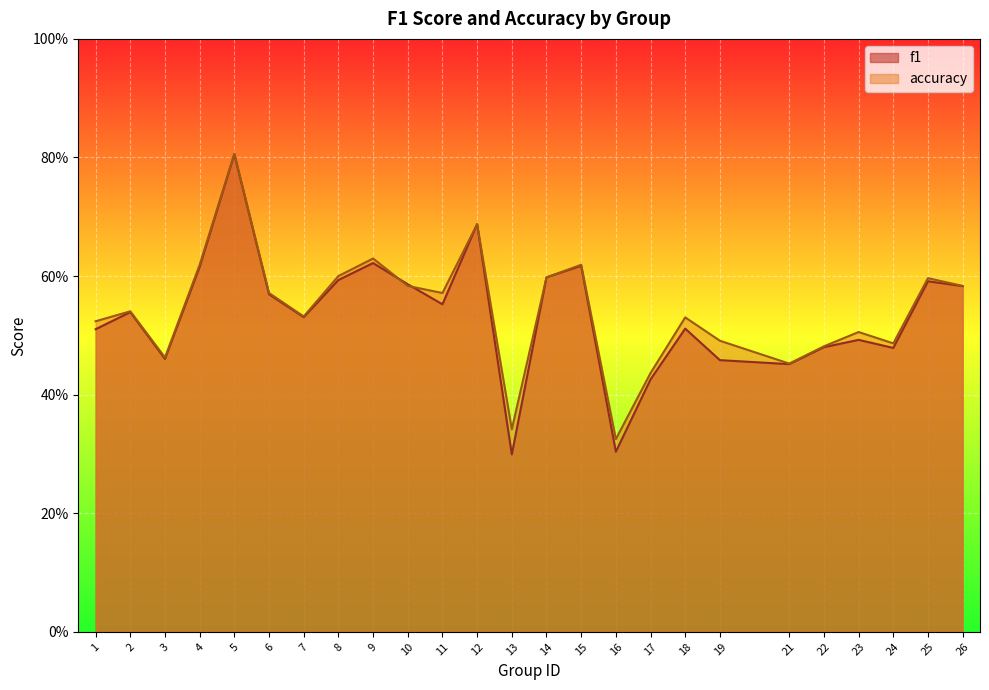

Which label corresponds to the smallest value in the chart?

13